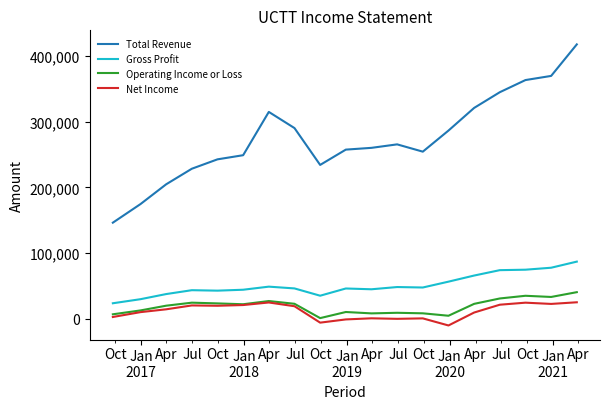

True or false: Net Income and Gross Profit intersect in this chart.

False